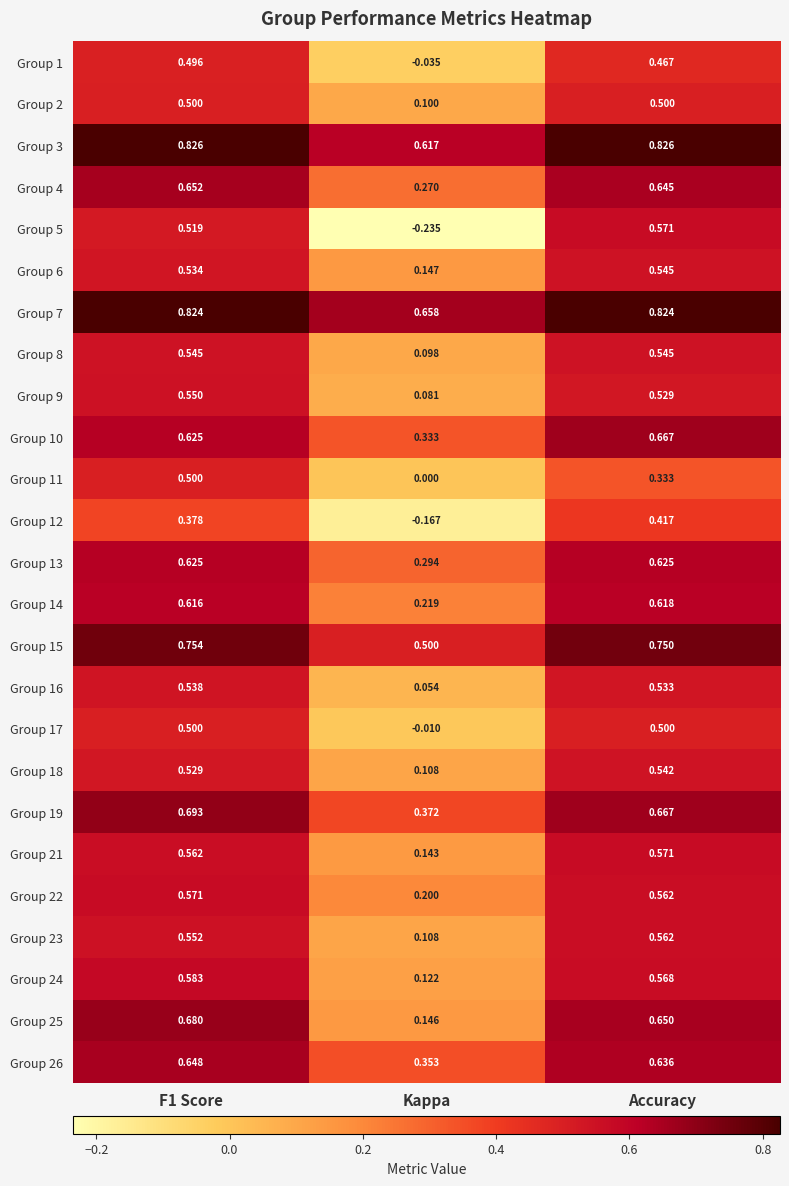

How many series are shown in this chart?

25